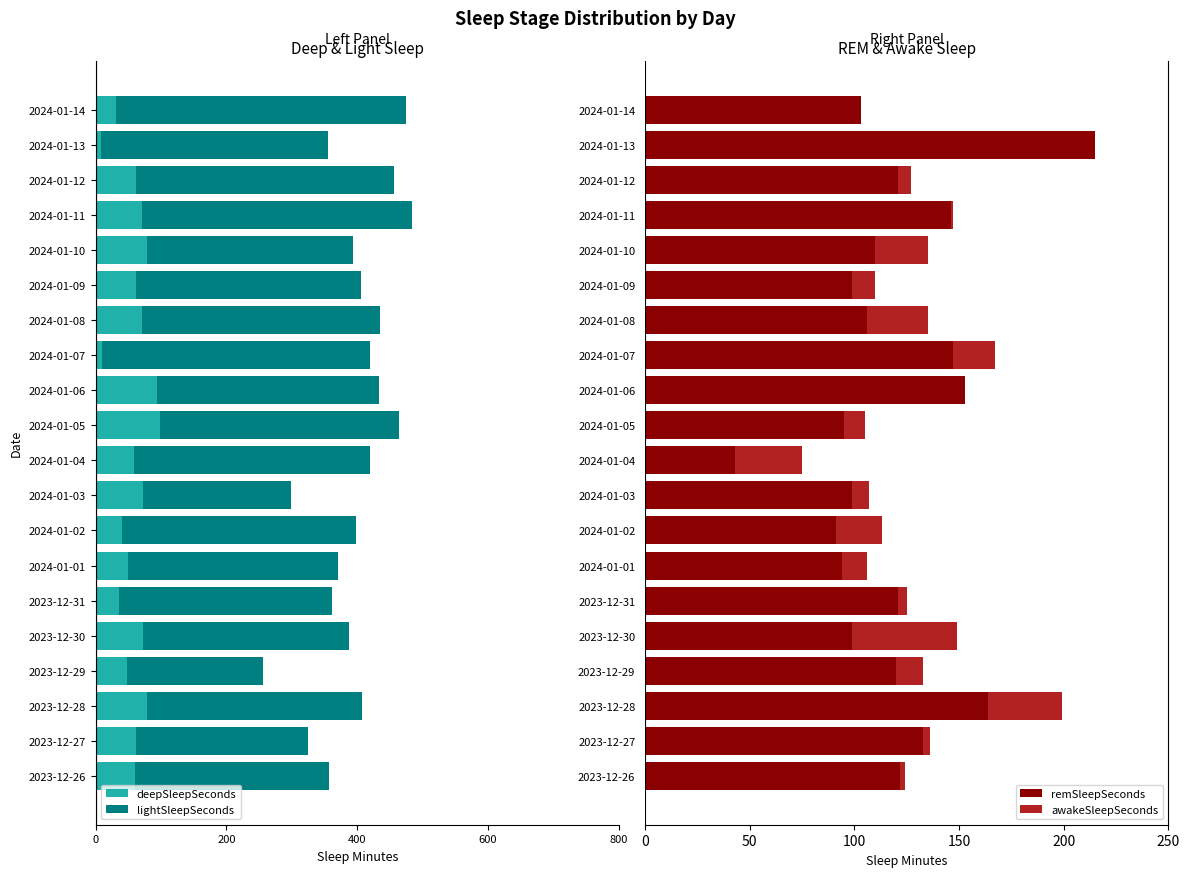

Which category has the highest value in the remSleepSeconds series?

2024-01-13